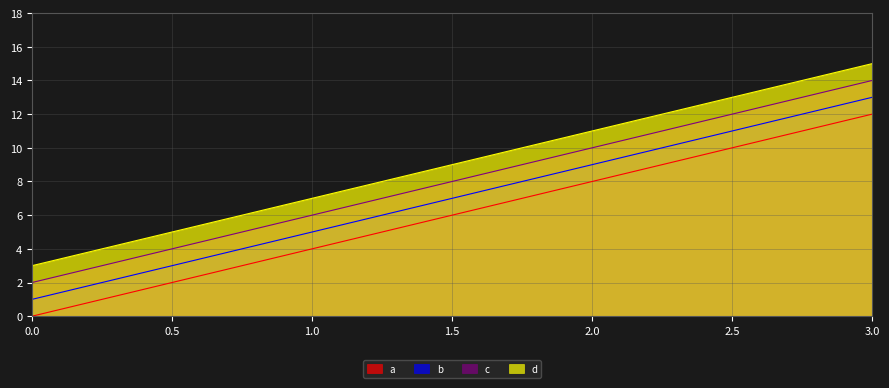

Reading left to right, transcribe all the data shown in this chart.

a: 0.0=0	1.0=4	2.0=8	3.0=12
b: 0.0=1	1.0=5	2.0=9	3.0=13
c: 0.0=2	1.0=6	2.0=10	3.0=14
d: 0.0=3	1.0=7	2.0=11	3.0=15